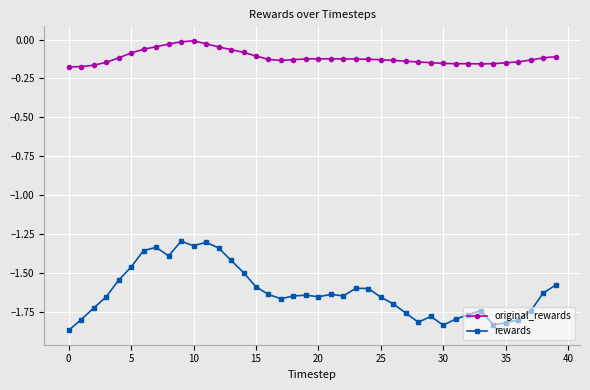

How many lines are shown in the chart?

2